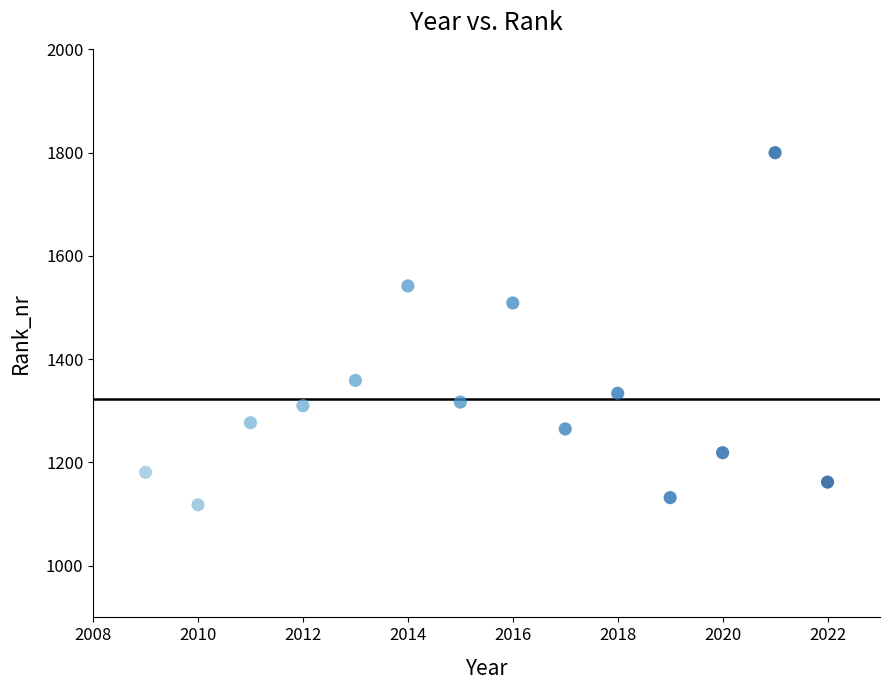

What Y value in the scatter plot is closest to 1459?

1509